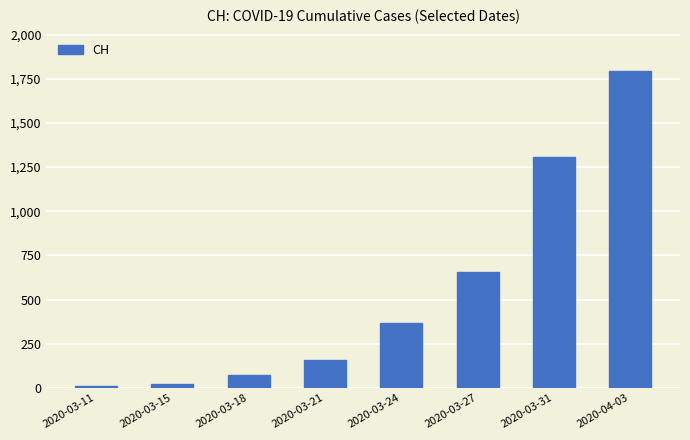

What is the label of the 6th bar from the left?

2020-03-27